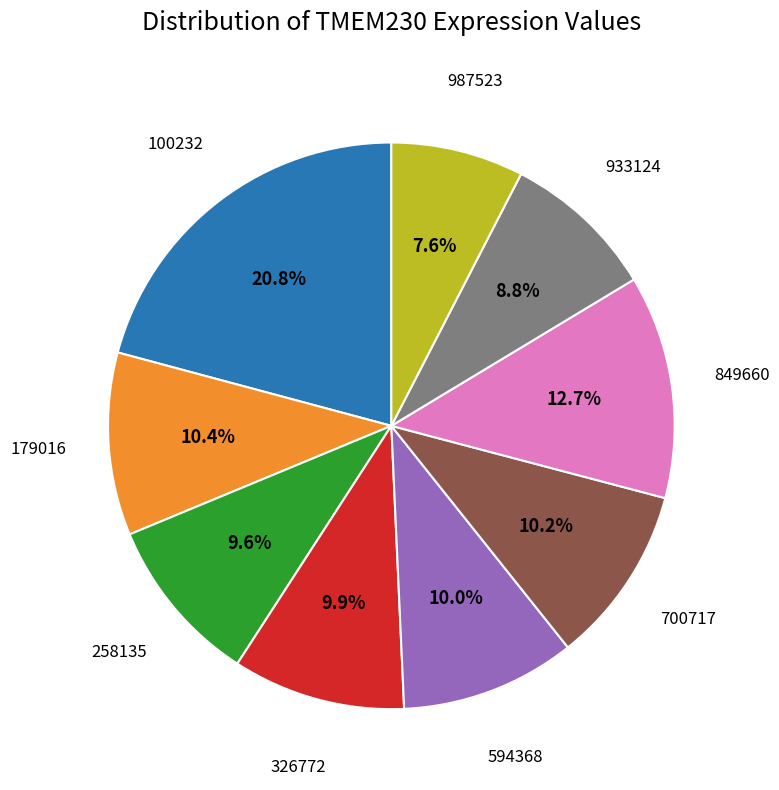

How many segments does this pie chart have?

9